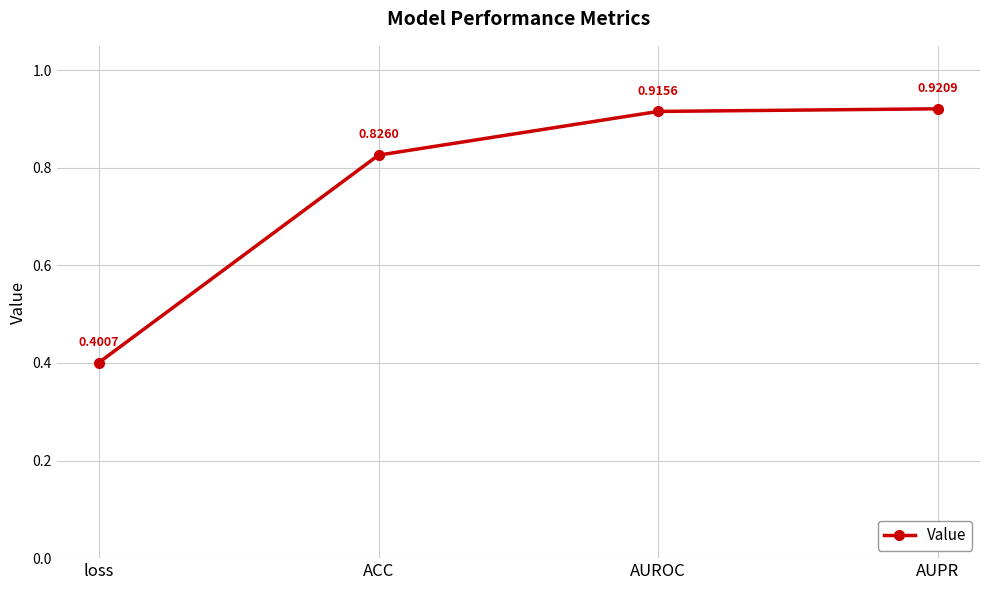

What is the difference between the values at AUROC and loss?

0.5